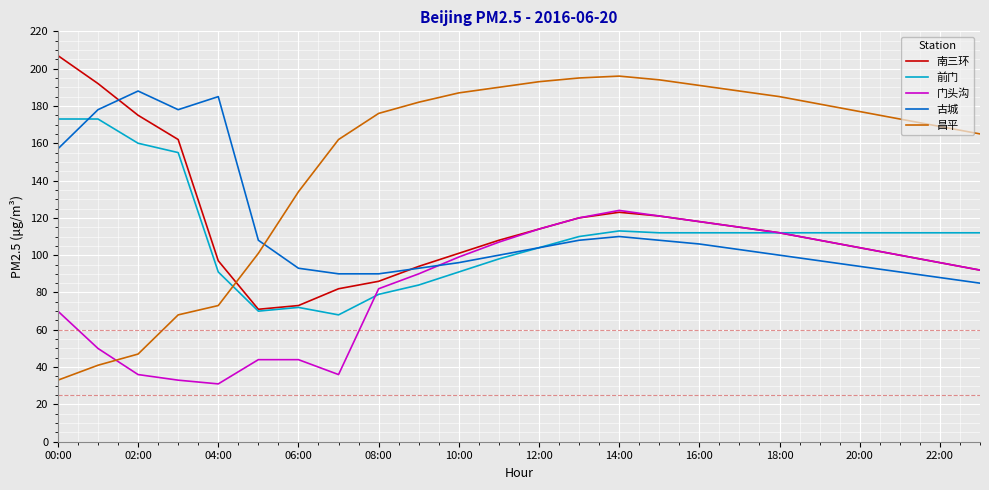

Which series has the largest total across all categories?

昌平